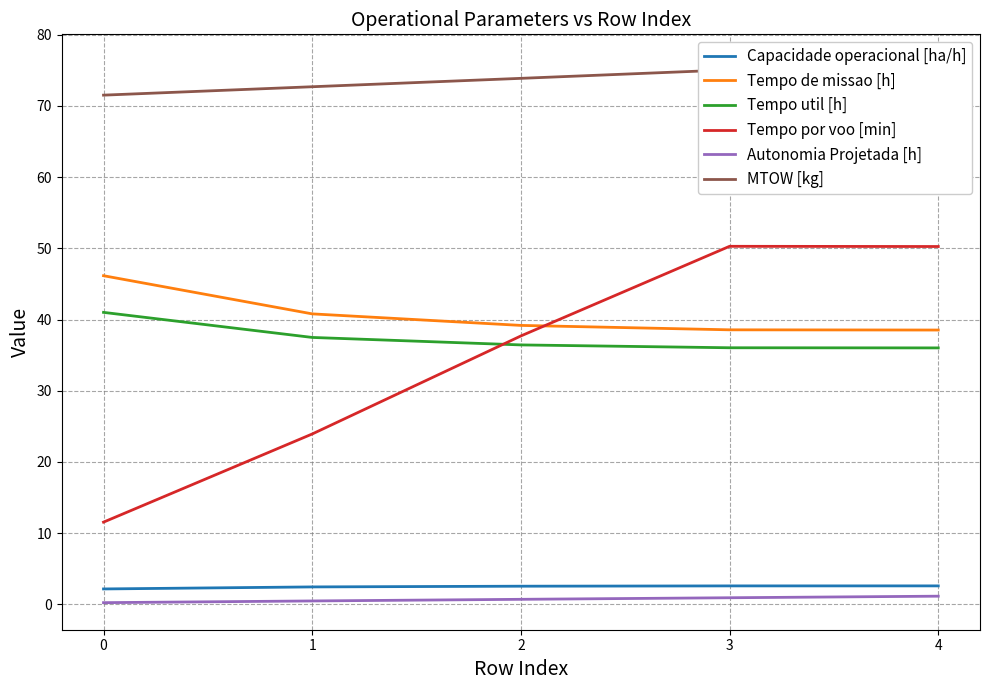

What is the difference between the highest and lowest values at 2?

73.2